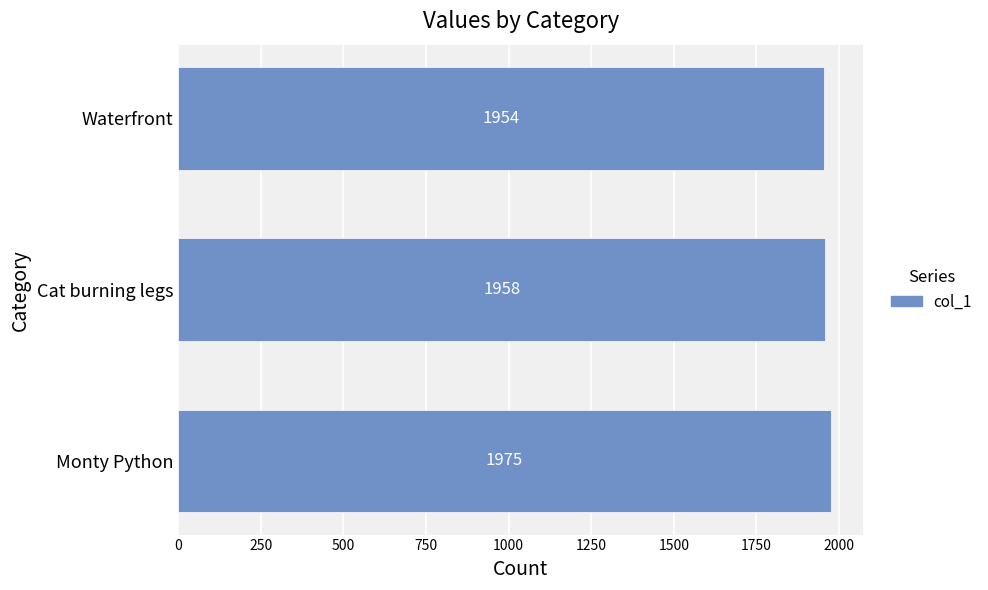

What is the difference between the maximum and minimum values?

21